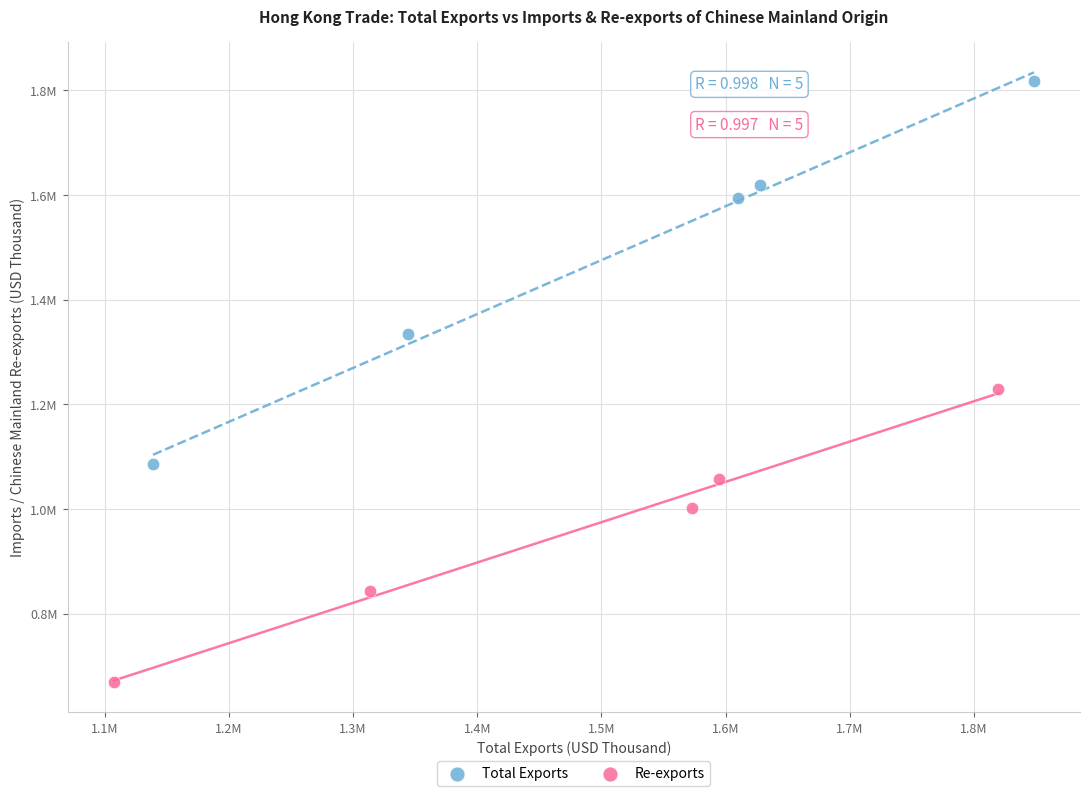

What are all the series names shown in the legend?

Total Exports, Re-exports